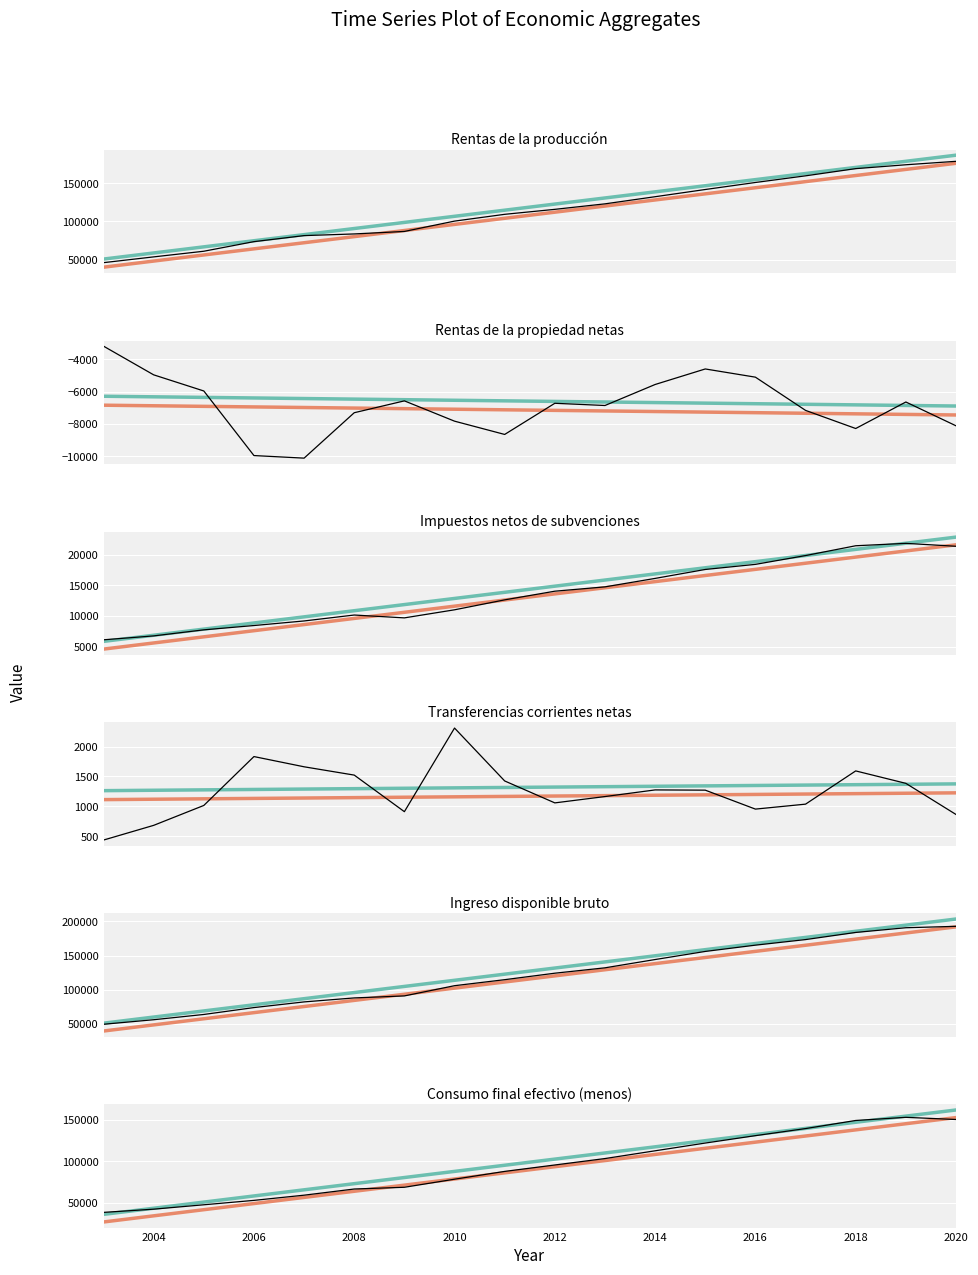

The value of Rentas de la propiedad netas at 2003 is -1400. True or false?

False